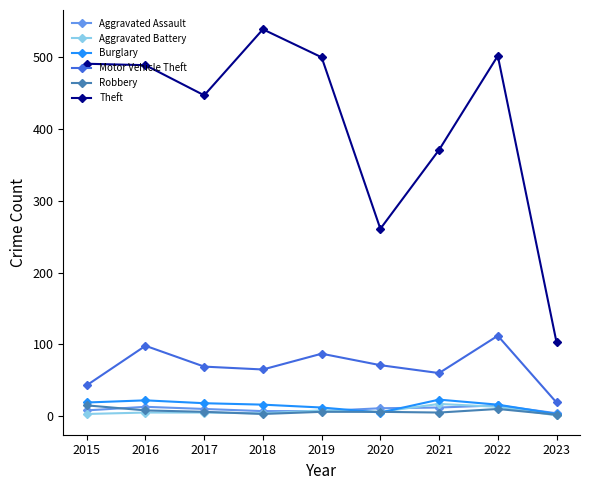

What is the value of the Robbery point at the 7th from the left?

5